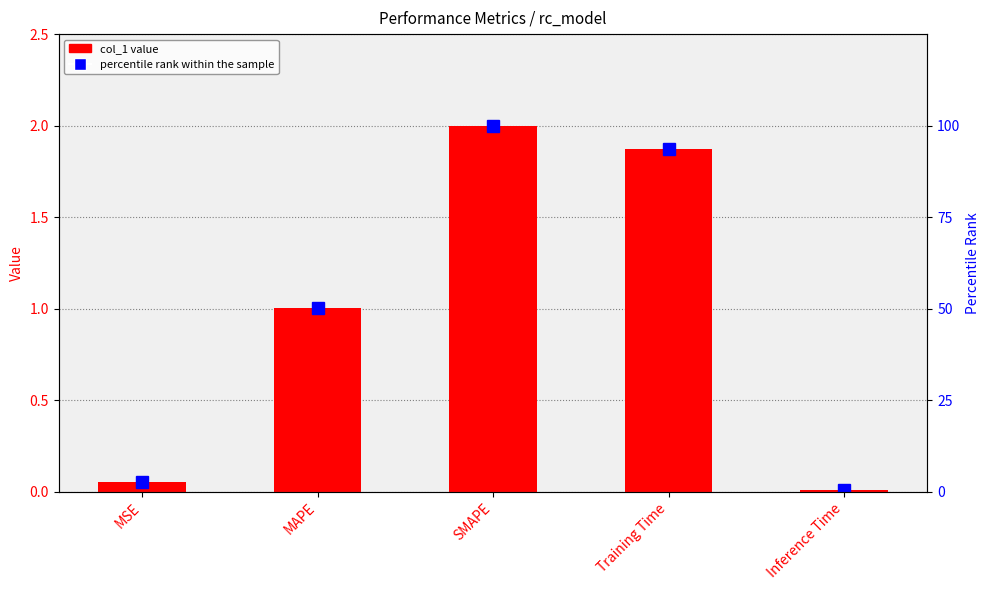

What is the label of the 1st bar from the right?

Inference Time